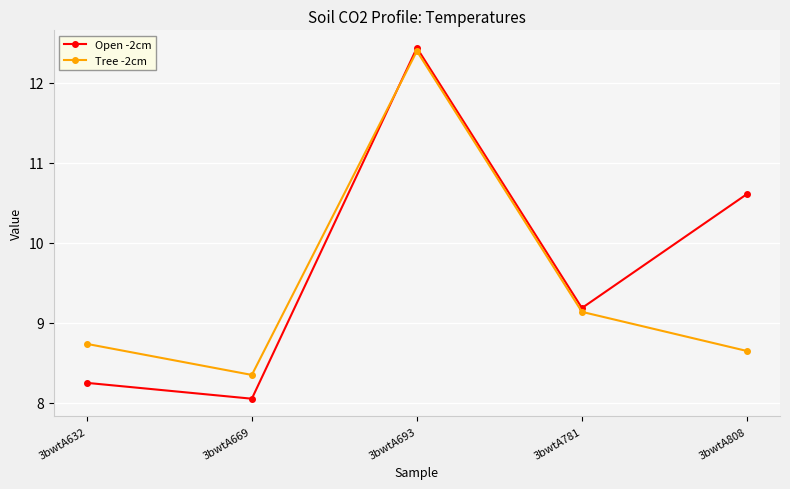

Which series has the largest total across all categories?

Open -2cm